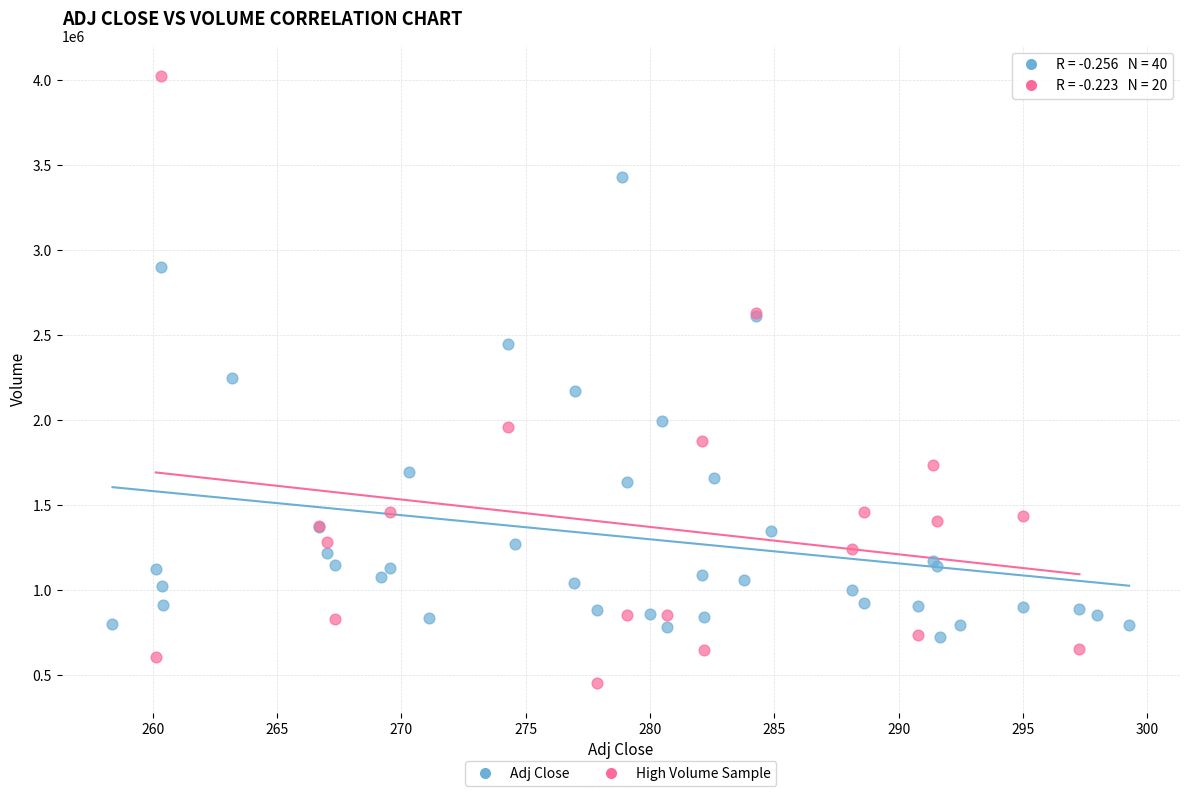

Which series contains the lowest Y value?

High Volume Sample